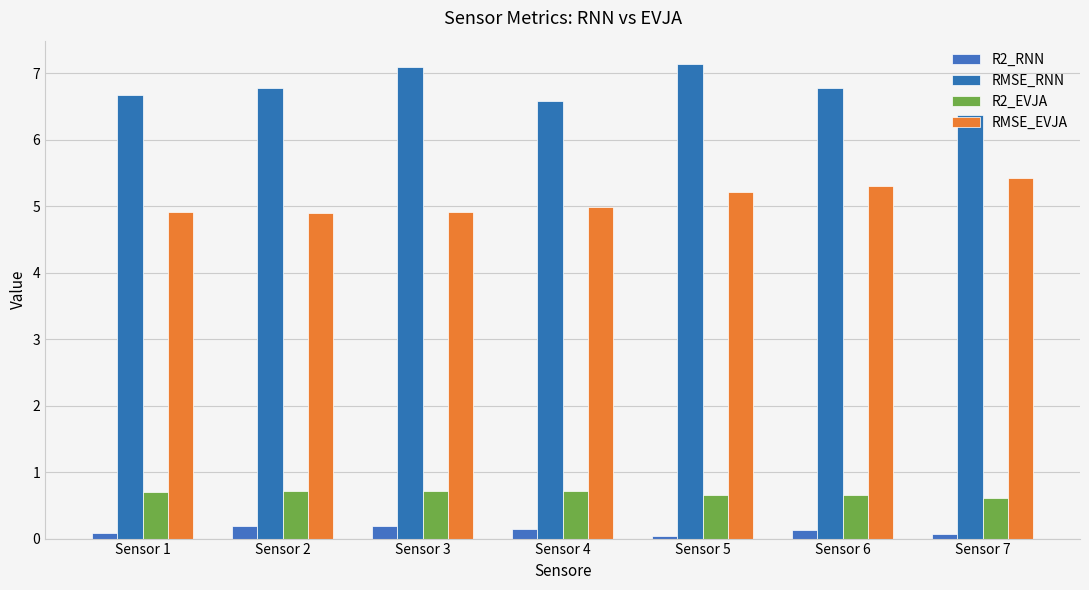

Where is R2_EVJA nearest to the value 0?

Sensor 7